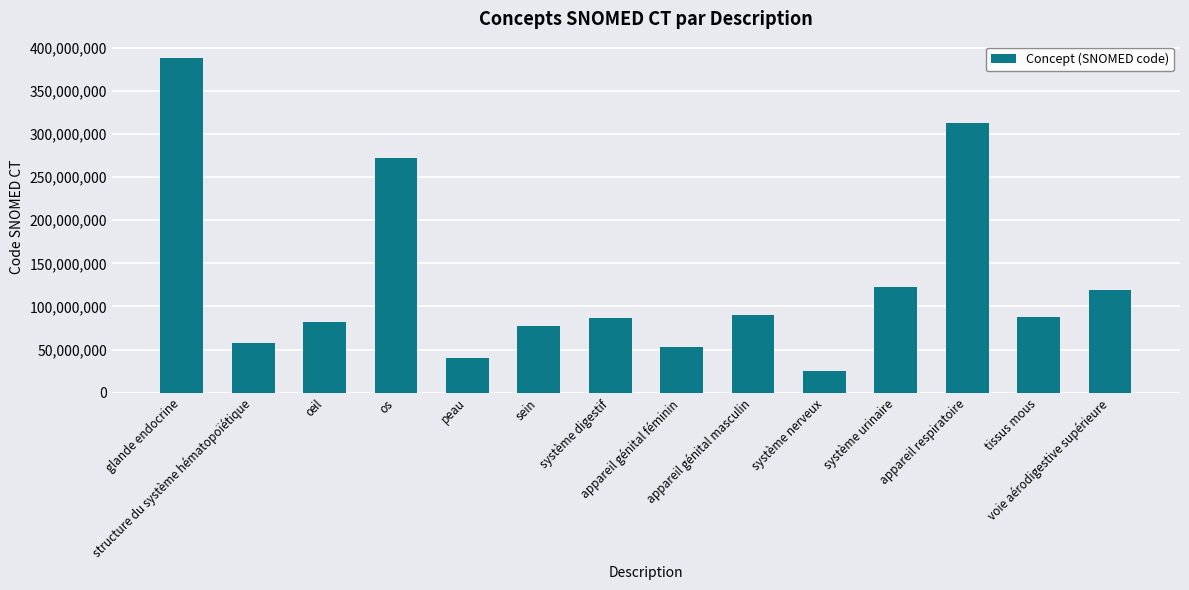

What is the sum of the values at sein and système nerveux?

101839013